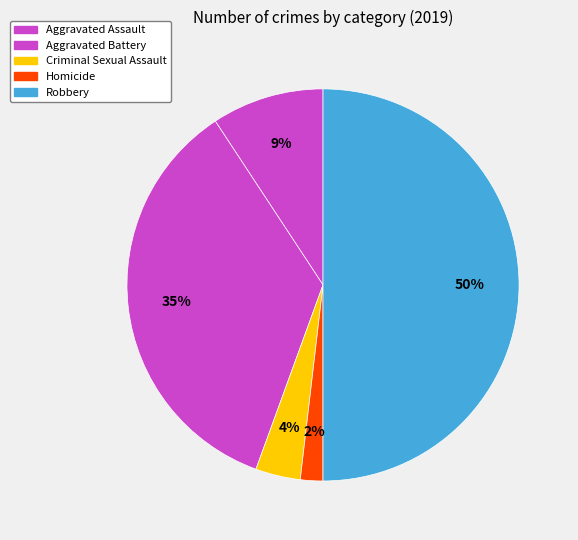

Count the number of slices in the pie.

5